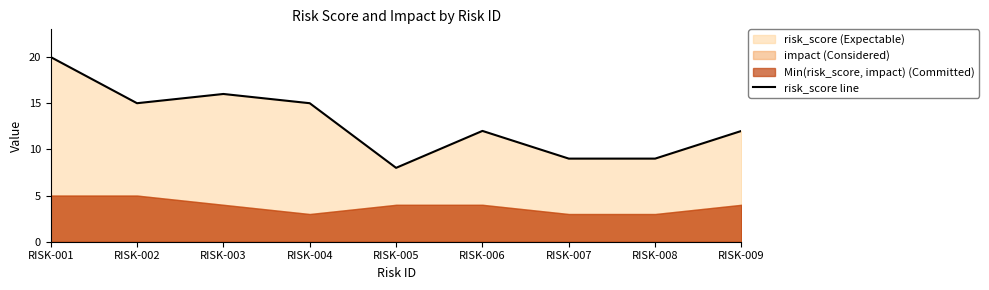

Is it true that the value at RISK-009 is 12?

True